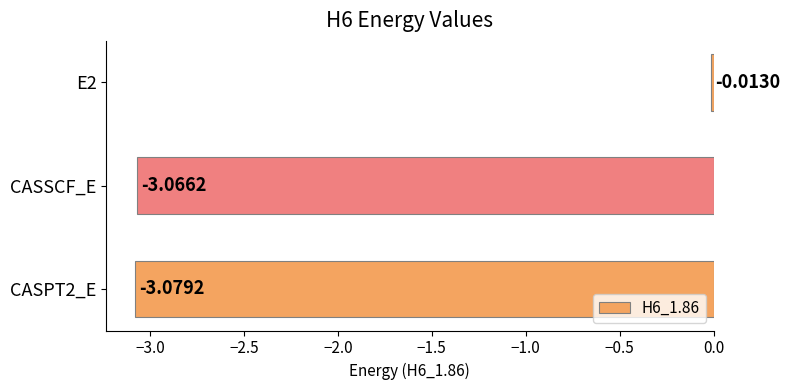

Between E2 and CASPT2_E, which is larger?

E2